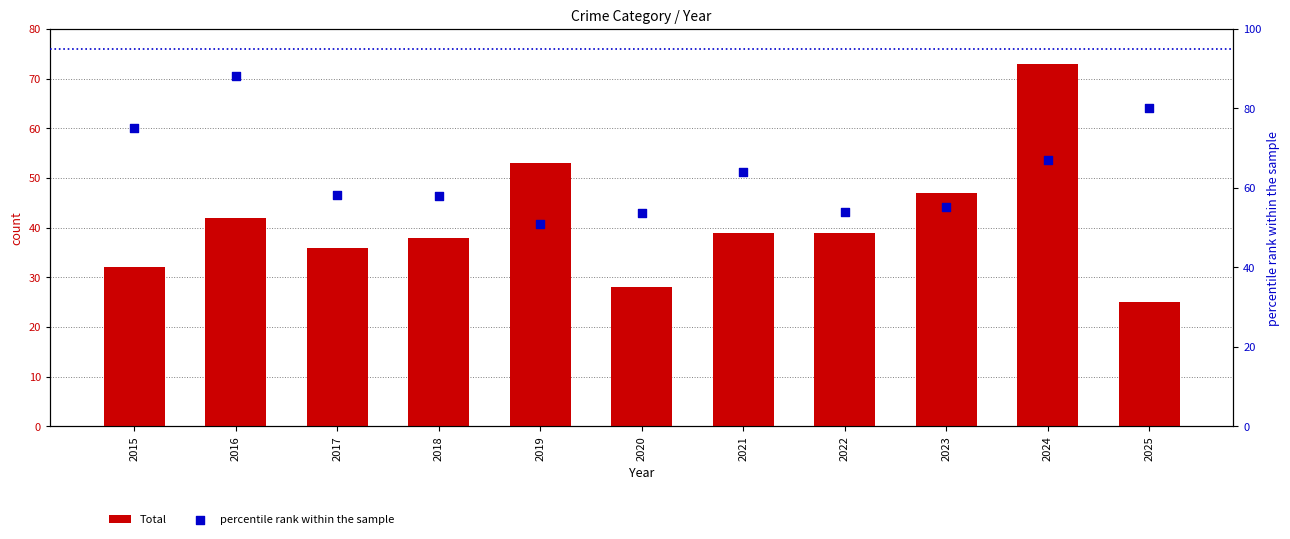

At which category is the sum across all series the highest?

2024